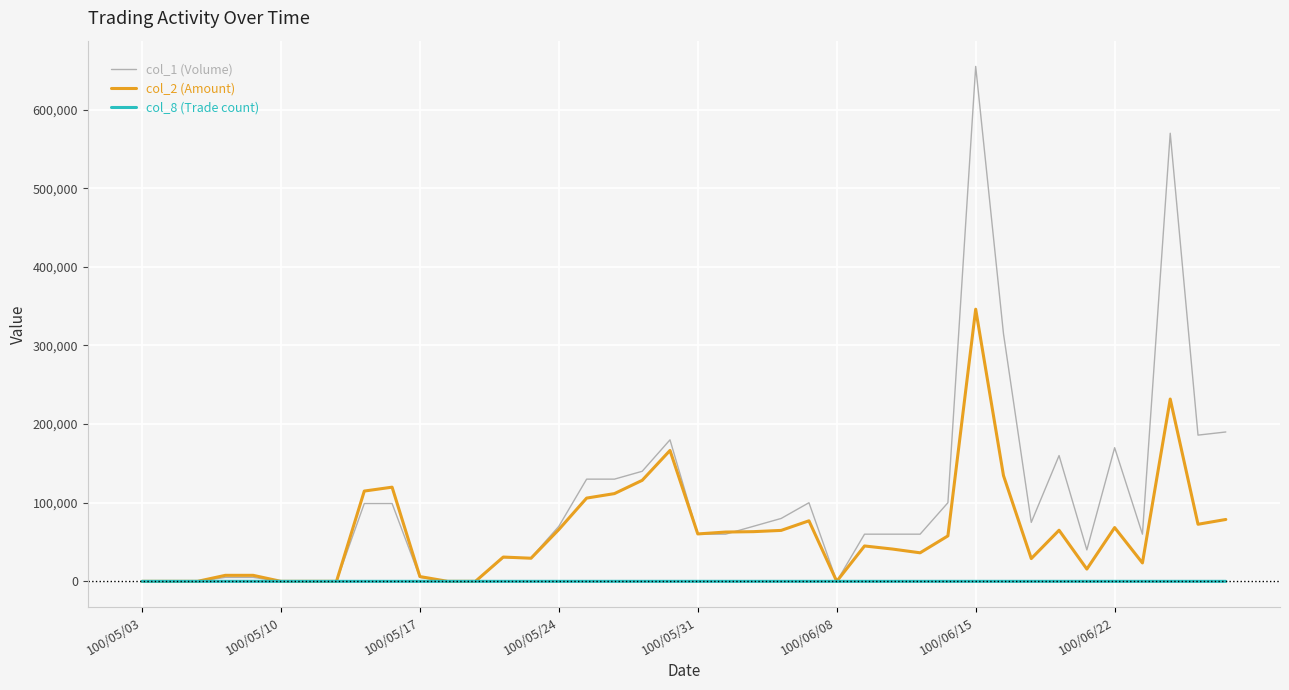

List the series in order of their overall mean, lowest first.

col_8 (Trade count), col_2 (Amount), col_1 (Volume)